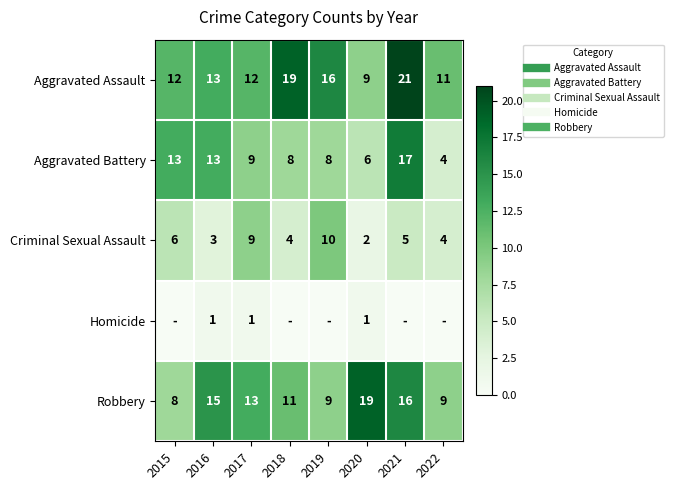

List the labels in order of Robbery value, largest first.

2020, 2021, 2016, 2017, 2018, 2019, 2022, 2015